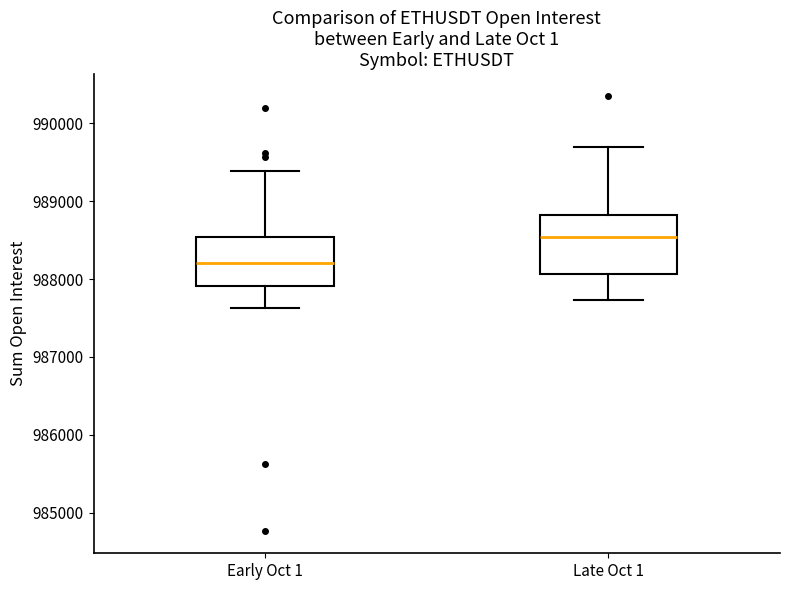

Reading left to right, transcribe this box plot: for each box, give where its median line is, the range the box spans, and where its two whiskers end, as read against the y-axis. The values are not printed on the chart, so give them approximately, as read against the axis.

Early Oct 1: median 988200, box 987900 to 988500, whiskers 987600 to 989400
Late Oct 1: median 988500, box 988100 to 988800, whiskers 987700 to 989700